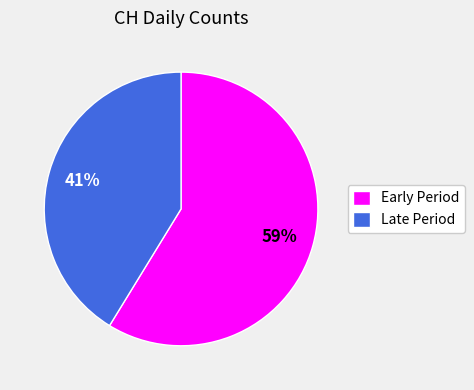

Is there any slice that represents more than half of the pie?

Yes